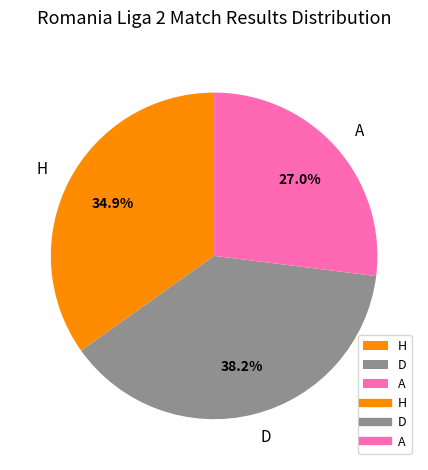

Is D the majority of the pie?

No